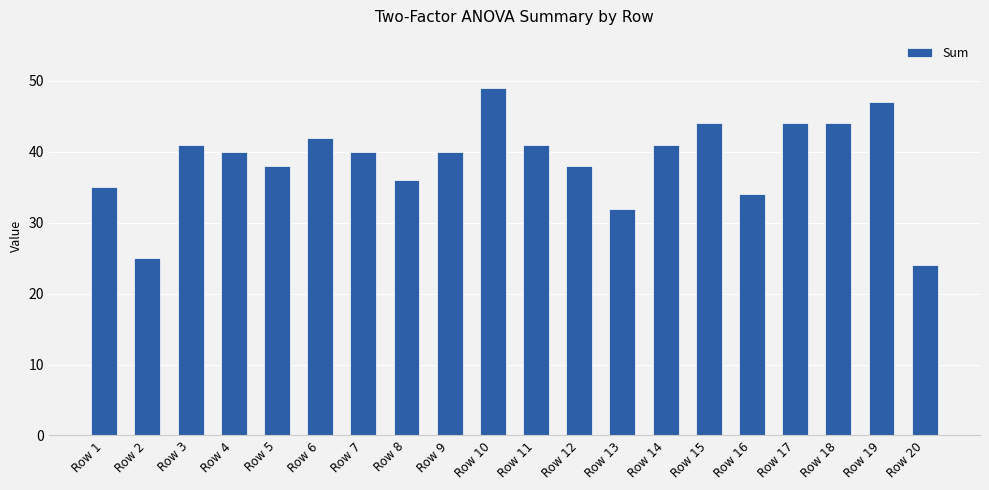

Between Row 17 and Row 13, which is larger?

Row 17